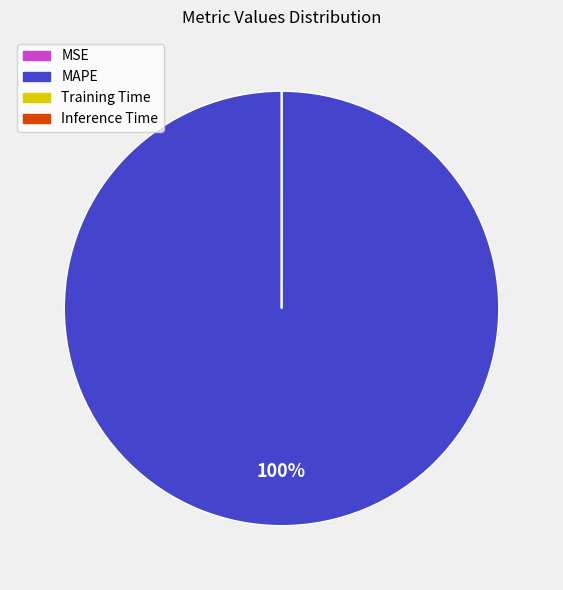

What is the largest slice in the pie chart?

MAPE